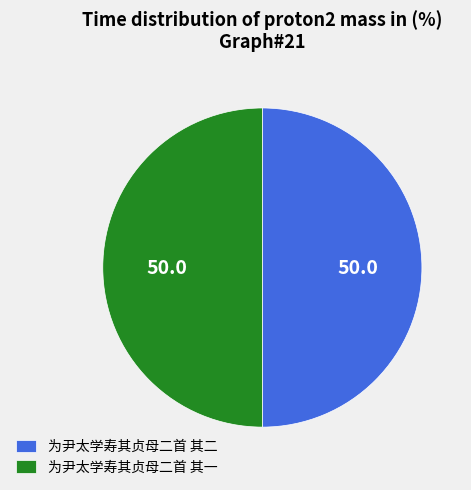

Combined, do 为尹太学寿其贞母二首 其二 and 为尹太学寿其贞母二首 其一 account for over 50%?

Yes